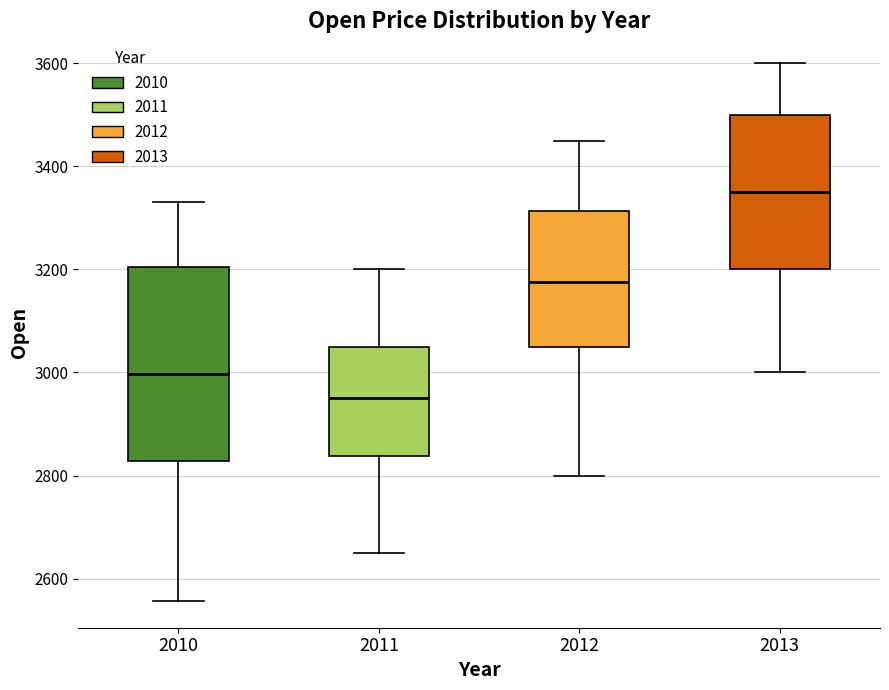

Reading left to right, read every box against the y-axis: the position of its median line, the range the box covers, and the ends of its whiskers. The values are not printed on the chart, so give them approximately, as read against the axis.

2010: median 3000, box 2820 to 3200, whiskers 2560 to 3340
2011: median 2960, box 2840 to 3060, whiskers 2660 to 3200
2012: median 3180, box 3060 to 3320, whiskers 2800 to 3460
2013: median 3360, box 3200 to 3500, whiskers 3000 to 3600